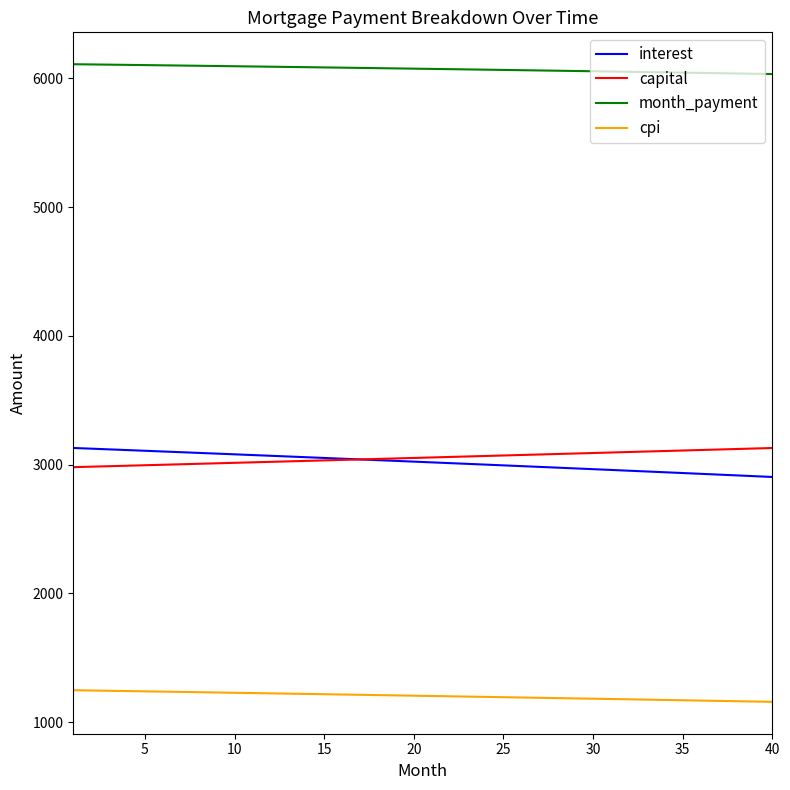

True or false: cpi and month_payment intersect in this chart.

False